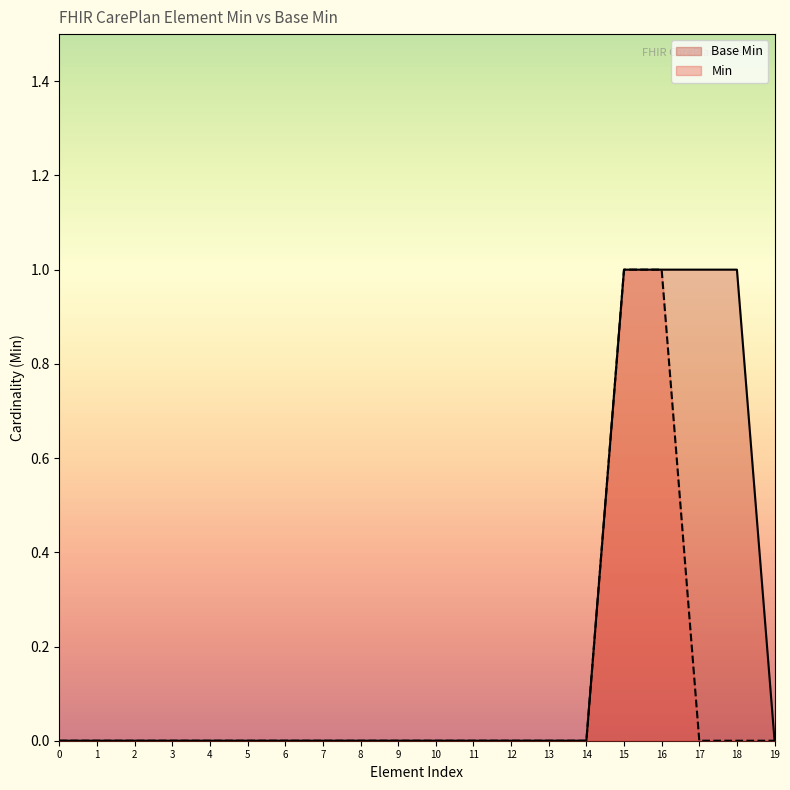

List the series in order of their overall mean, highest first.

Base Min, Min